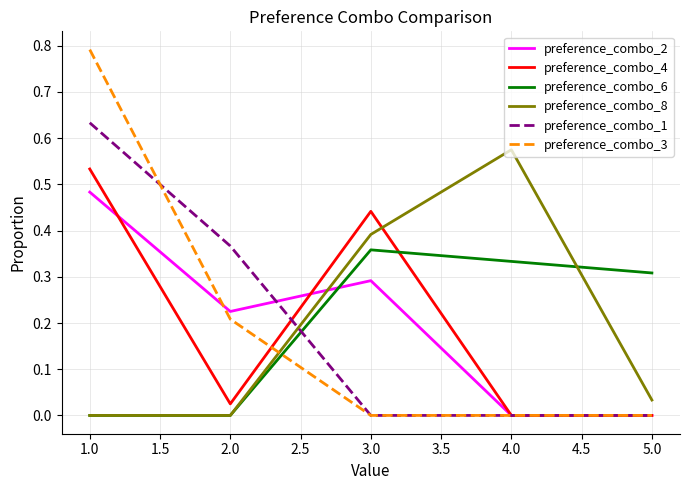

What position from the right is 1.0?

5